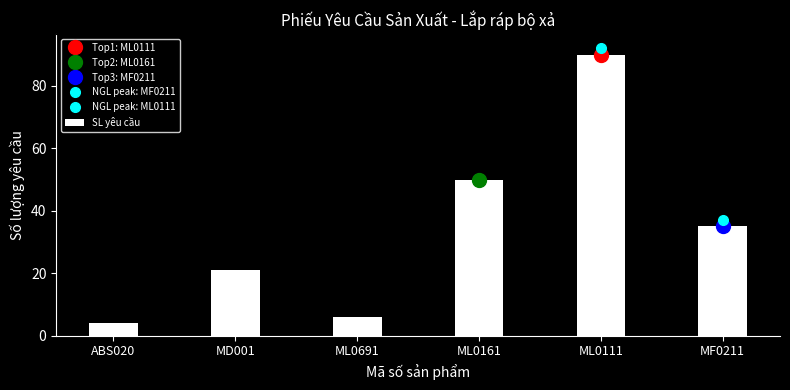

How many data points are less than 35?

3